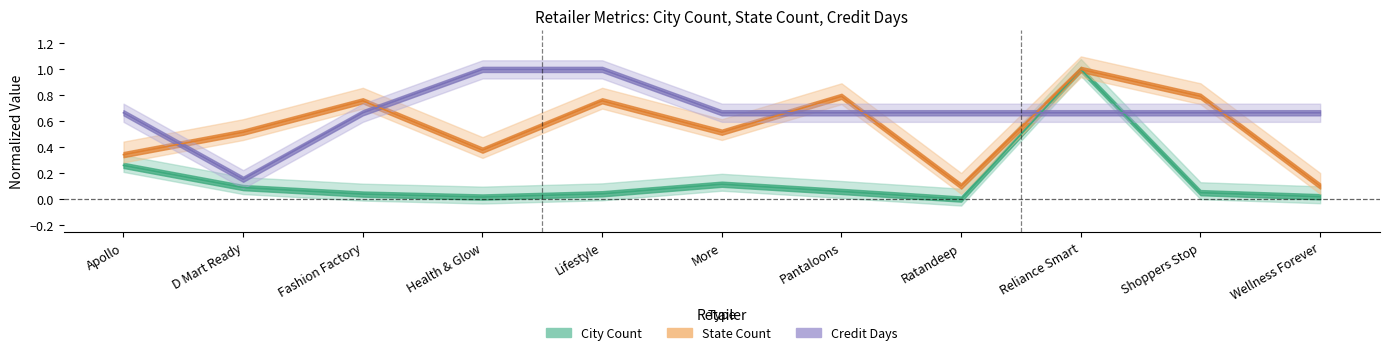

The credit_days series shows 0.1 at D Mart Ready. True or false?

False